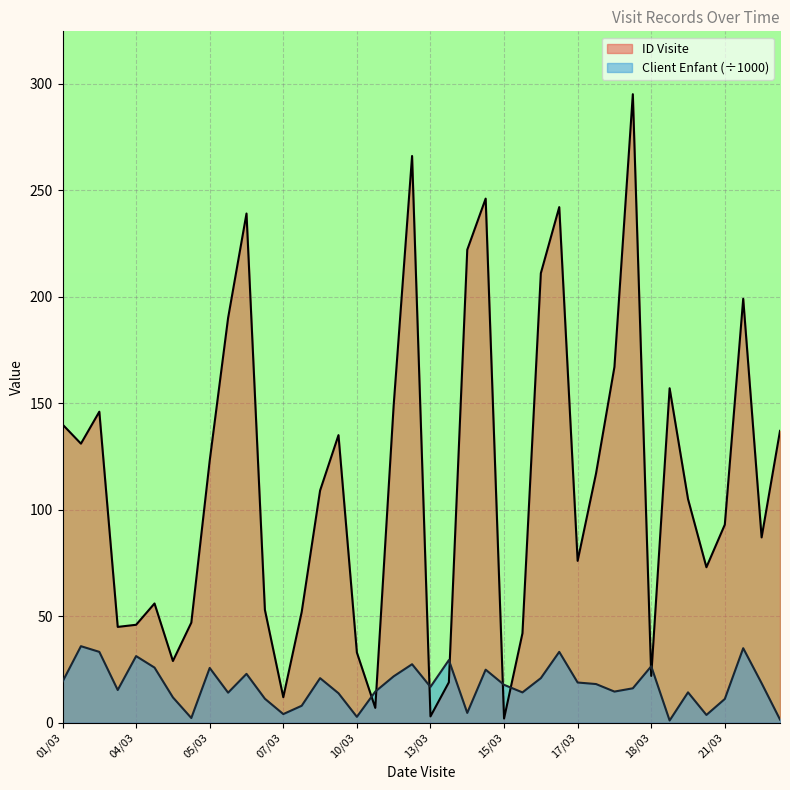

At which label is ID Visite closest to 148?

12/03